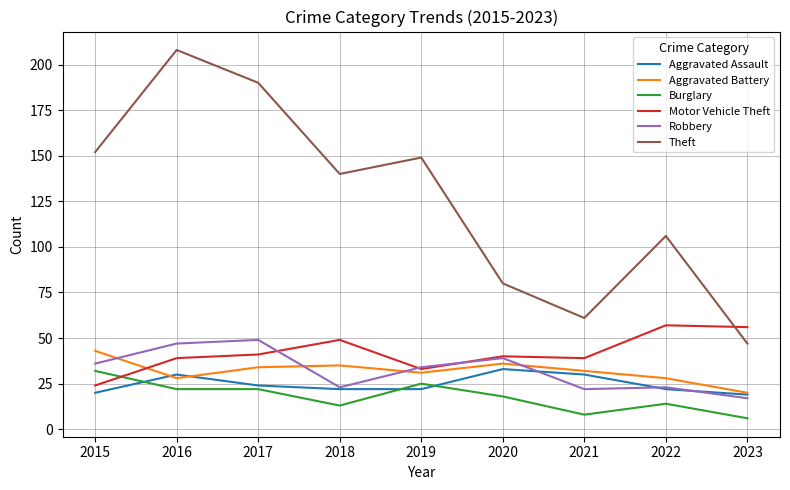

At how many categories does at least one series exceed 83?

6